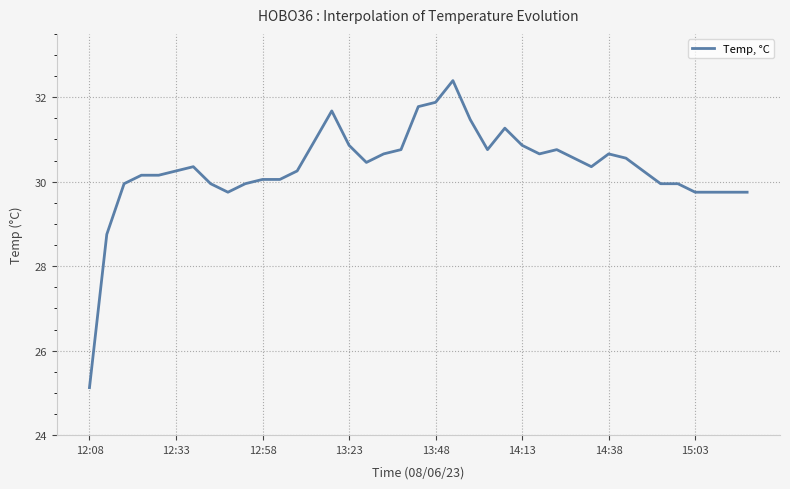

Reading left to right, what are all the values shown in this chart?

25.1	28.8	30.0	30.2	30.2	30.3	30.4	30.0	29.8	30.0	30.1	30.1	30.3	31.0	31.7	30.9	30.5	30.7	30.8	31.8	31.9	32.4	31.5	30.8	31.3	30.9	30.7	30.8	30.6	30.4	30.7	30.6	30.3	30.0	30.0	29.8	29.8	29.8	29.8